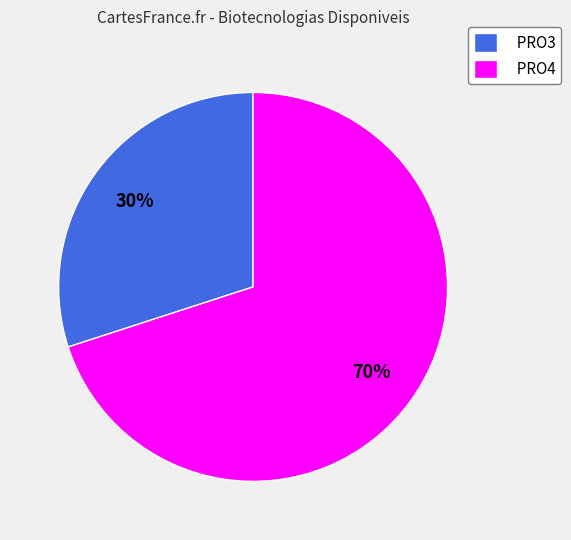

To the nearest percent, what is the average slice percentage?

50%